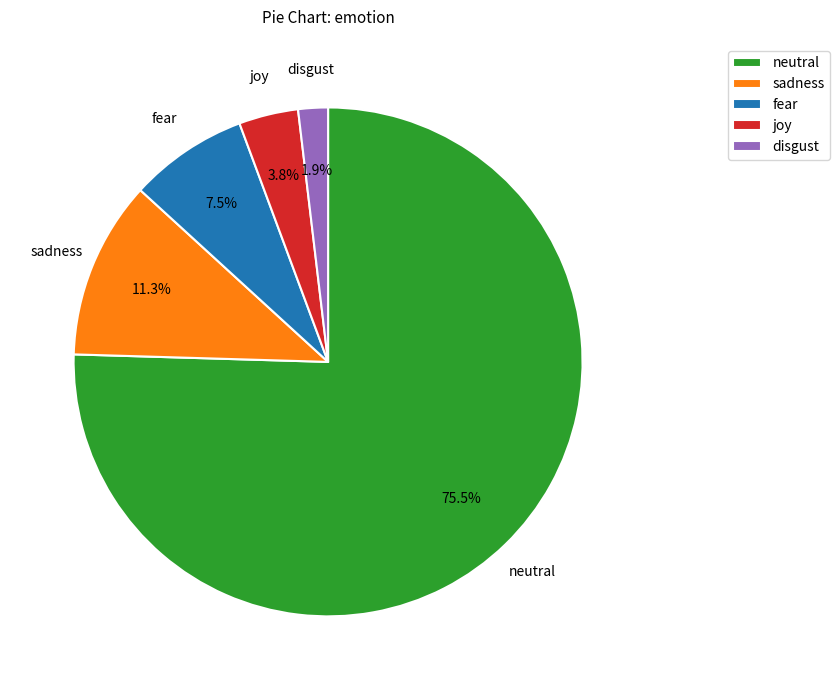

Rank the categories by value from lowest to highest.

disgust, joy, fear, sadness, neutral